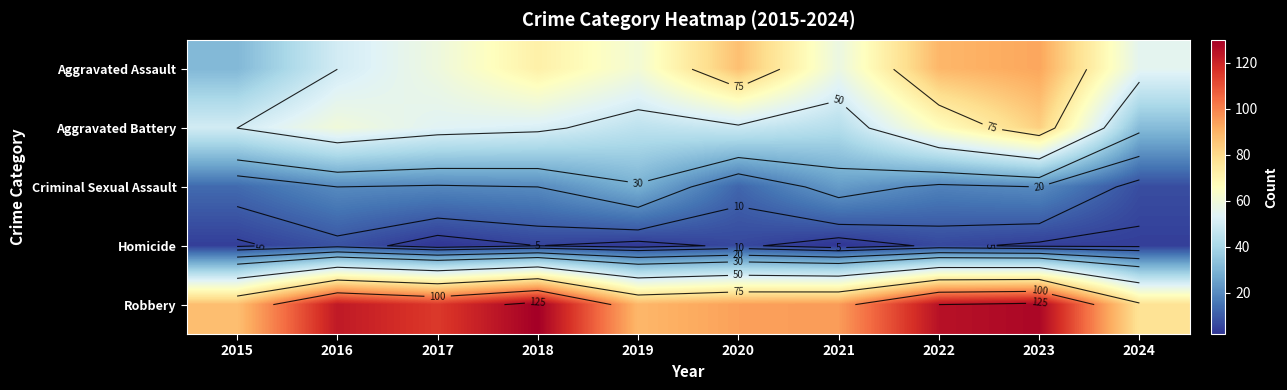

How many data points in Homicide are less than 4?

3